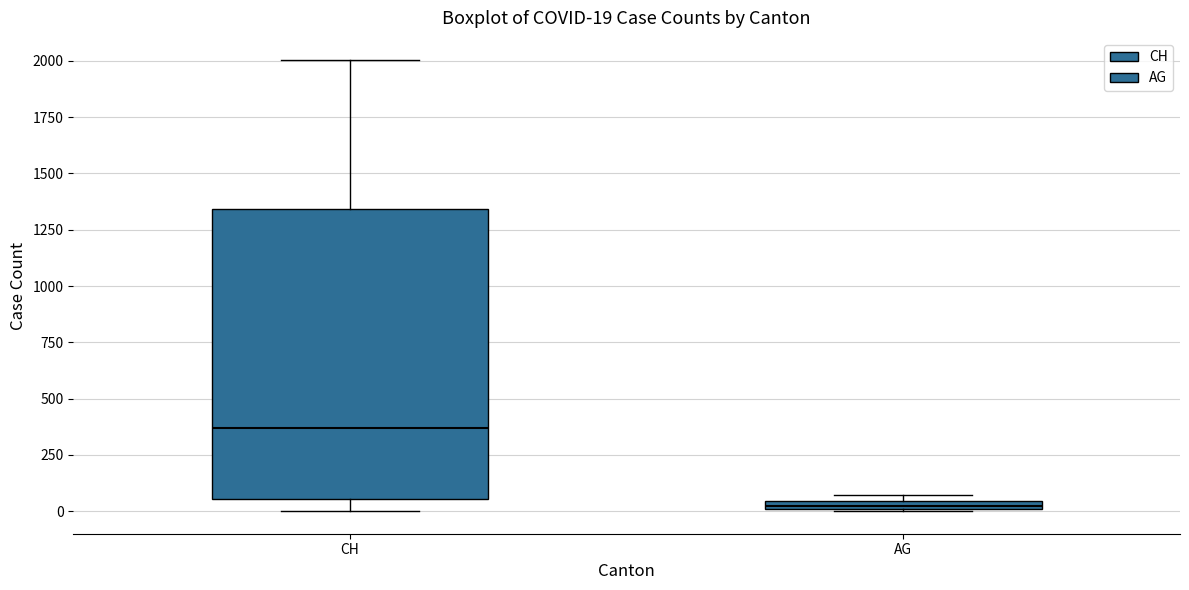

Comparing the boxes themselves (not the whiskers), which one is the tallest?

CH